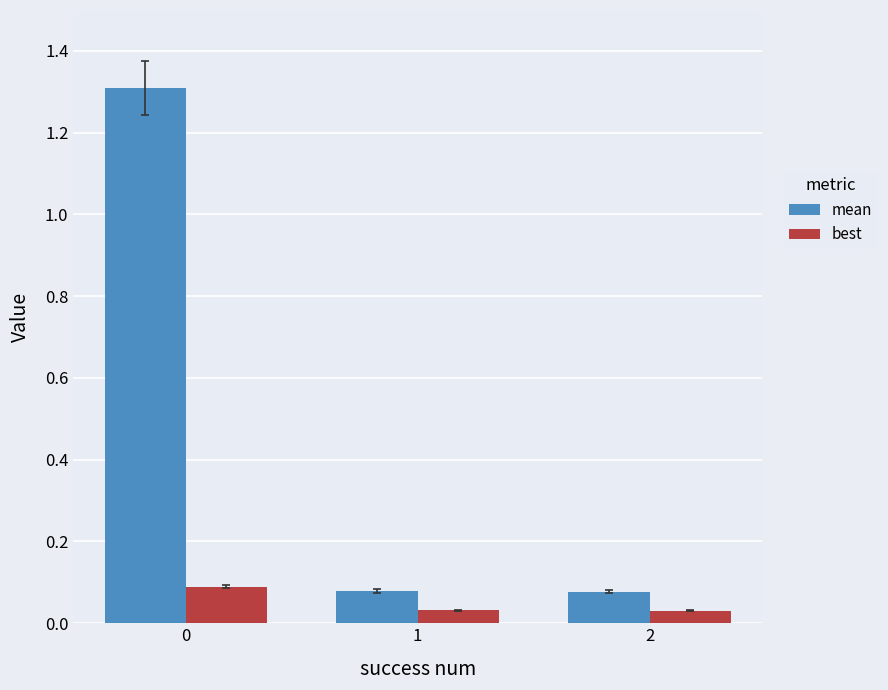

How many series are shown in this chart?

2